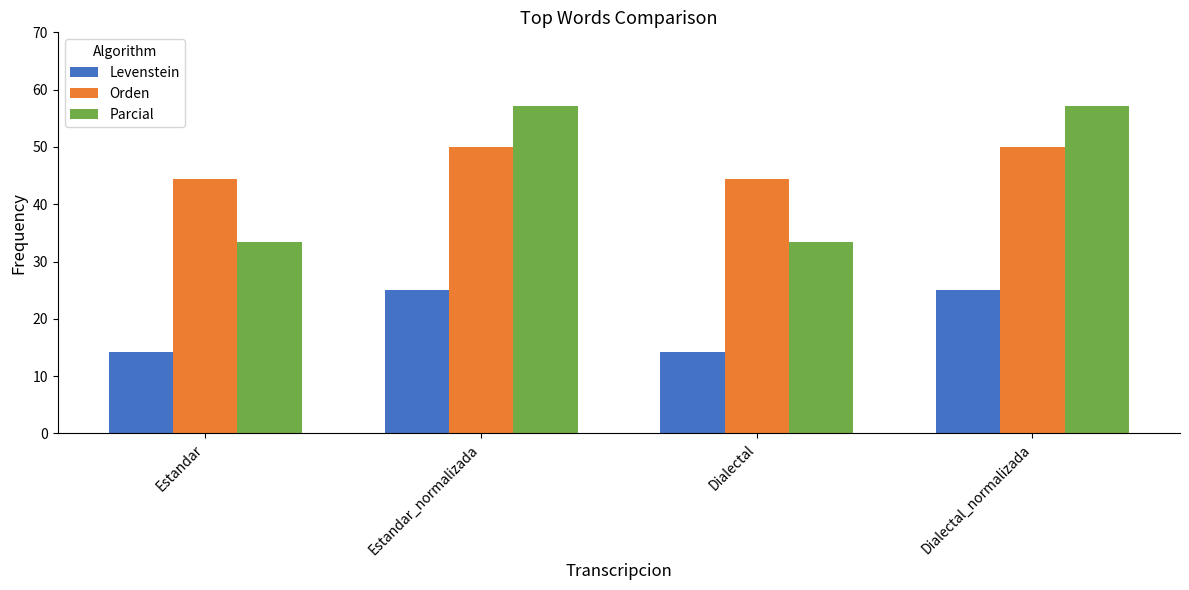

What is the difference between the maximum and second lowest values in the Orden series?

5.6